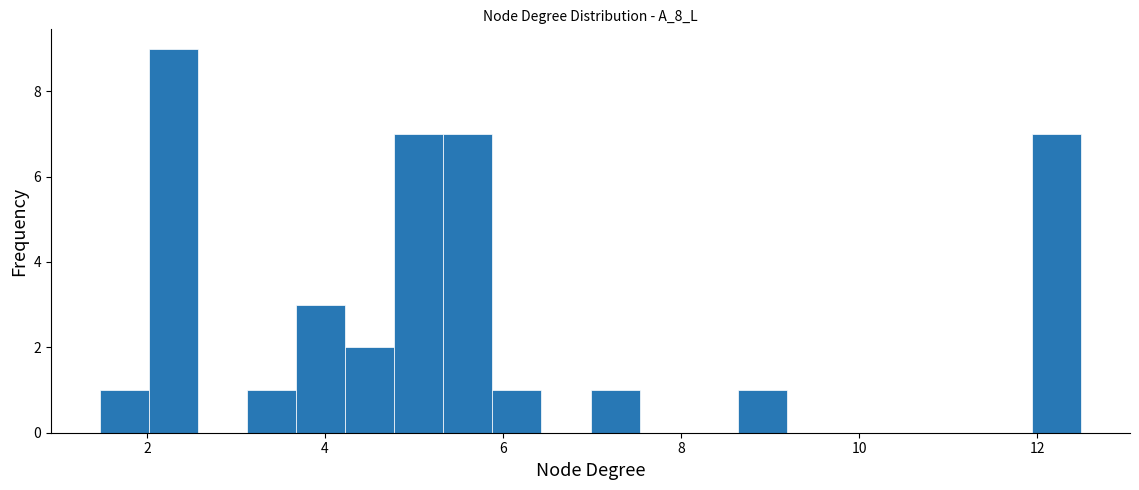

Read against the x-axis, roughly where is the centre of the tallest bar?

2.4